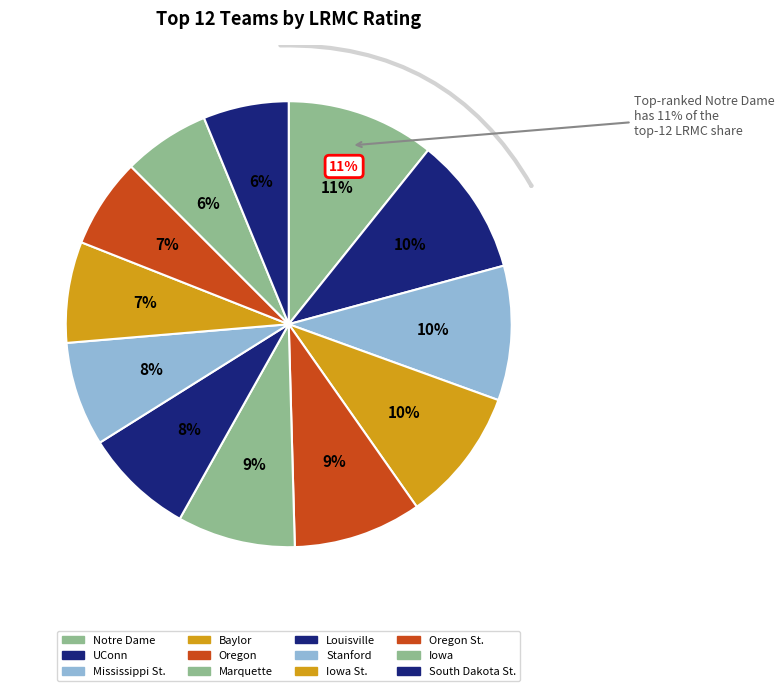

Combined, what portion of the pie is Baylor and Marquette?

18.3%